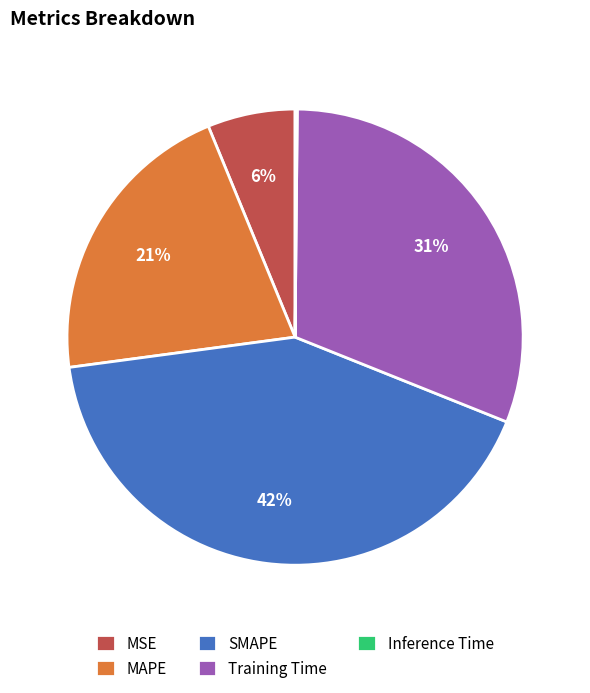

Is it true that MAPE is 15% of the pie?

False